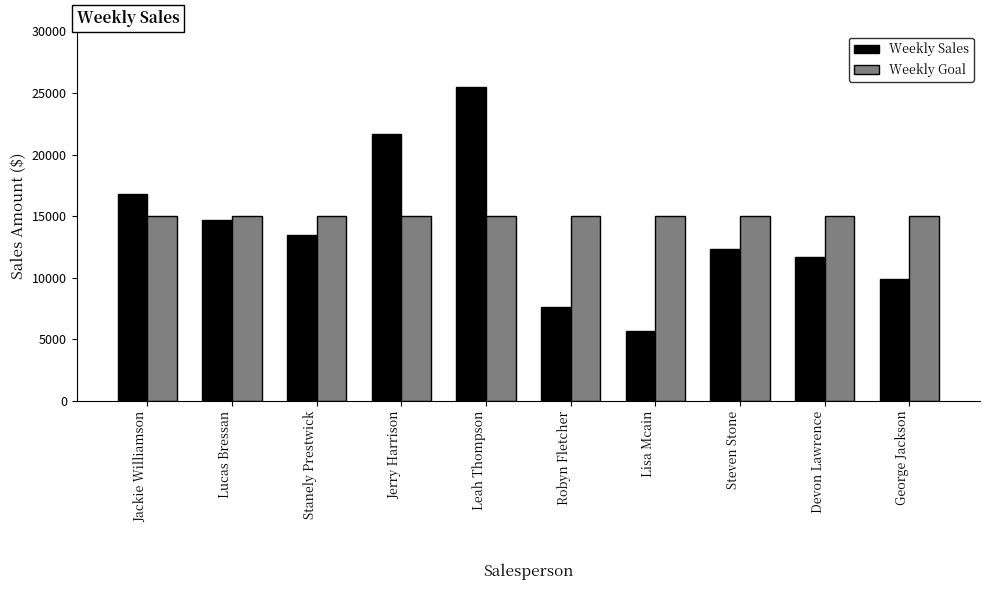

What are all the series names shown in the legend?

Weekly Sales, Weekly Goal